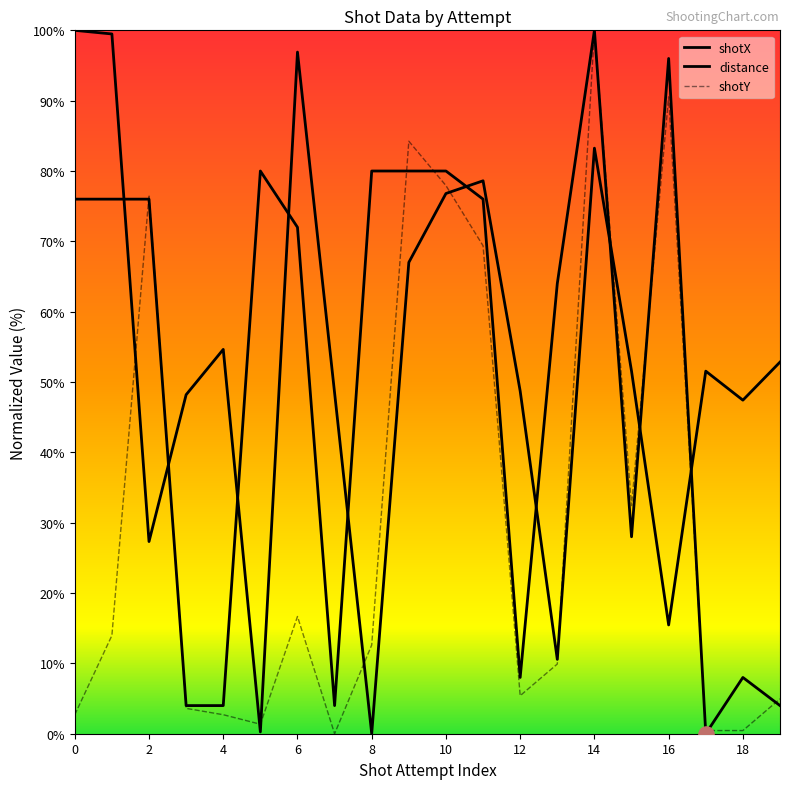

Which series reaches the maximum Y coordinate?

shotX